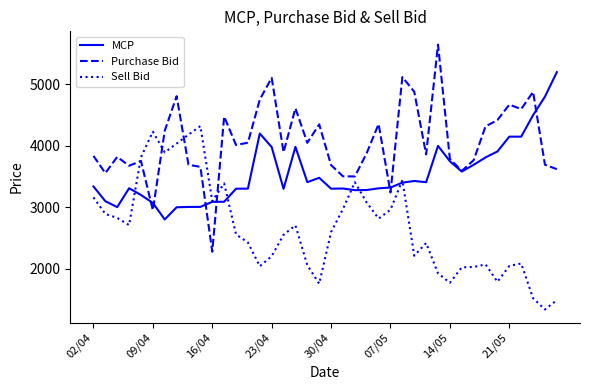

Which series has the largest total across all categories?

Purchase Bid